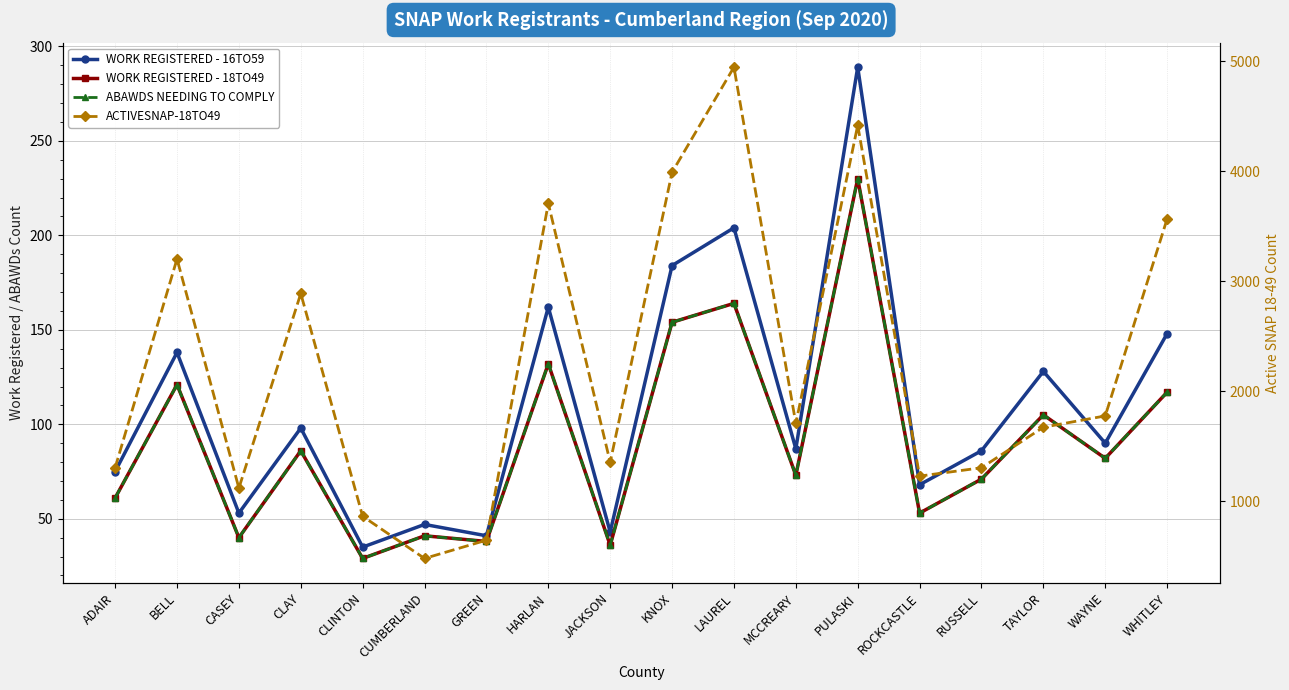

True or false: WORK REGISTERED - 16TO59 has more than 1 interior local peaks.

True